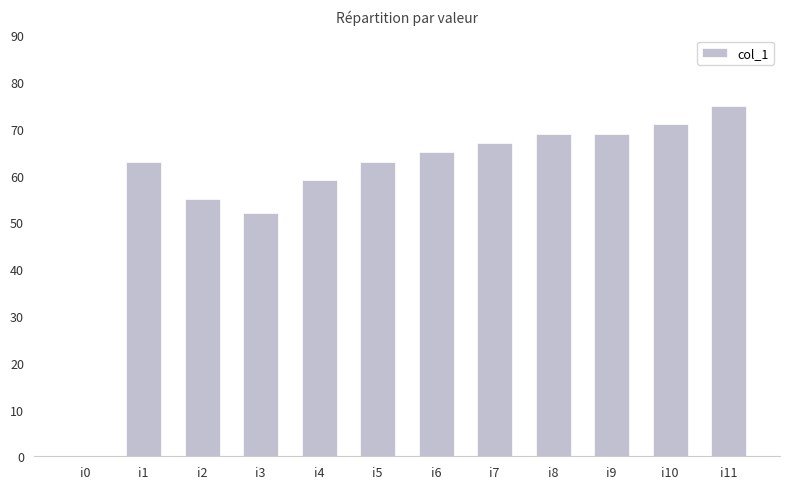

Reading left to right, what are all the values shown in this chart?

0	63	55	52	59	63	65	67	69	69	71	75